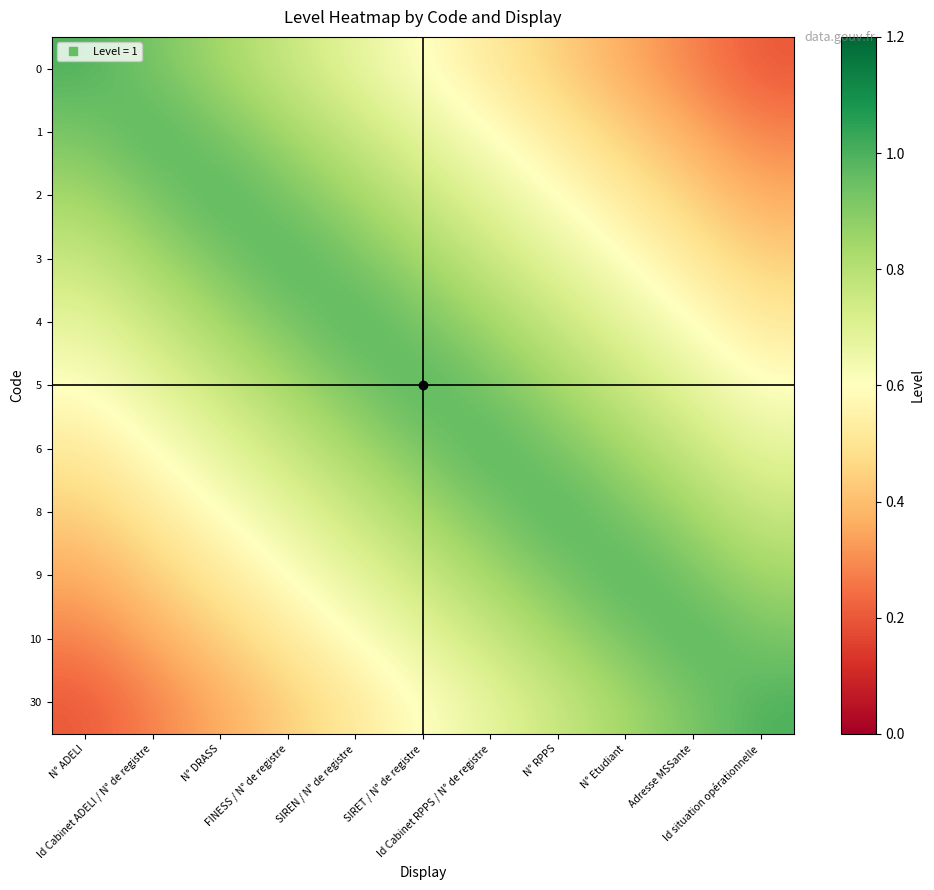

Between SIRET / N° de registre and Id Cabinet RPPS / N° de registre, which series saw the biggest shift?

2